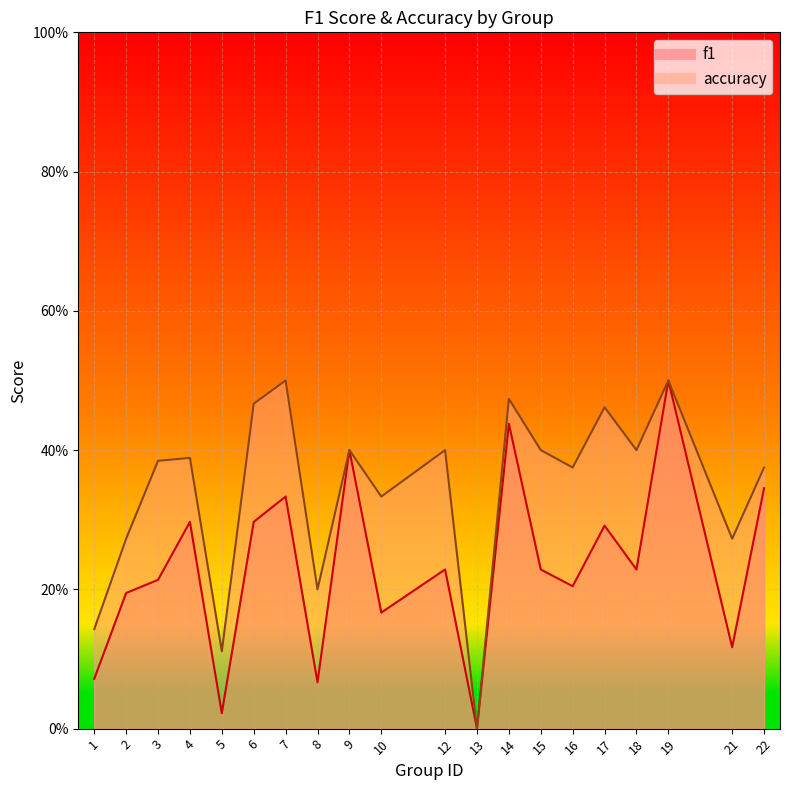

The value of accuracy at 5 is 0.1. True or false?

False